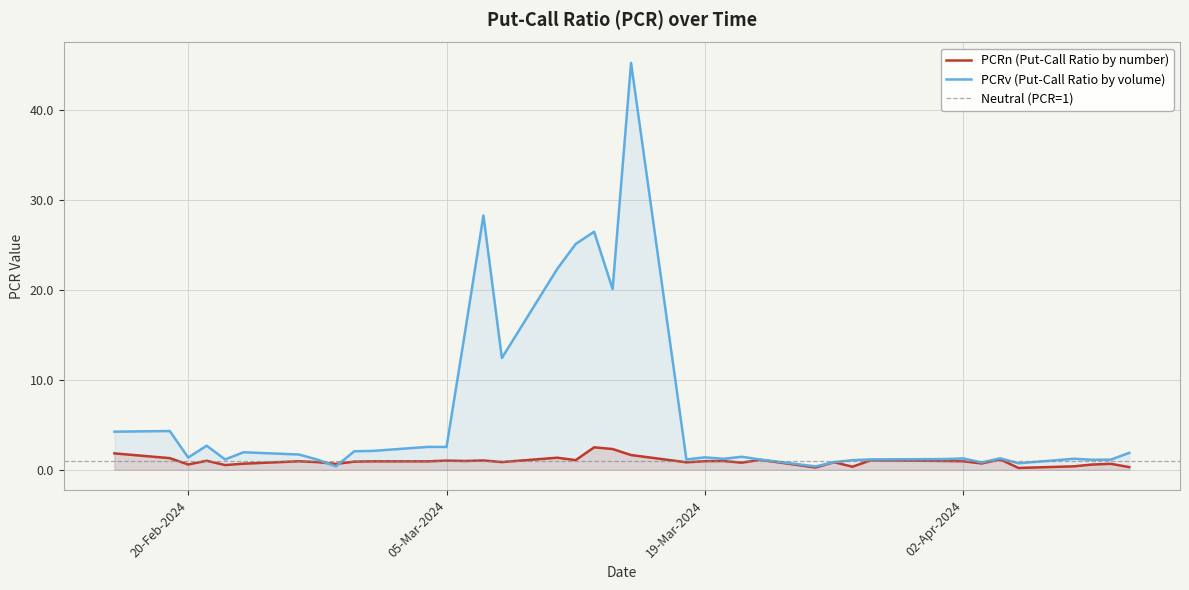

Is the value of PCRn at 2024-03-06 greater than the value of PCRv at 2024-04-01?

No